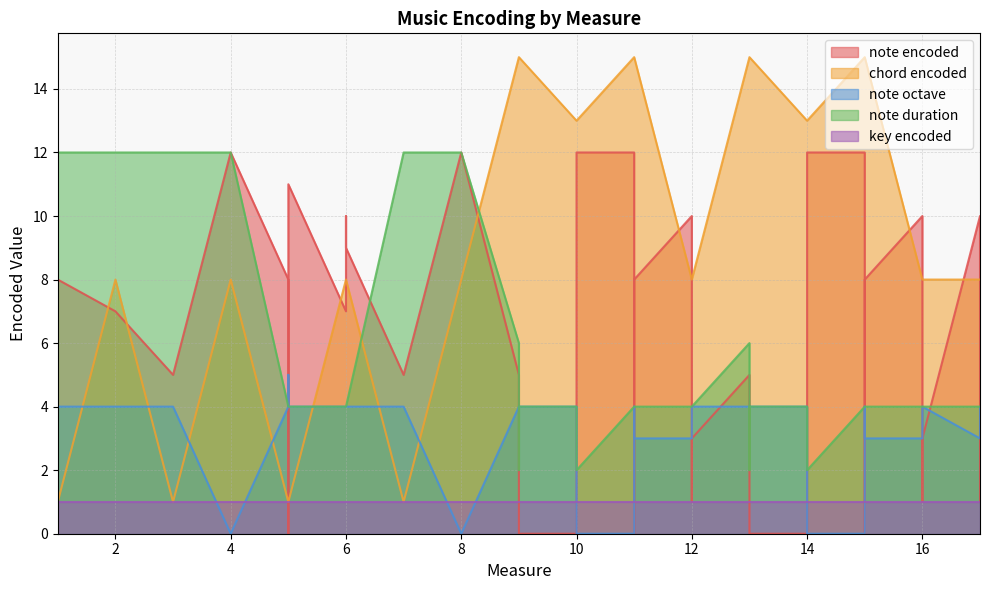

At which label does note duration first exceed 4?

1